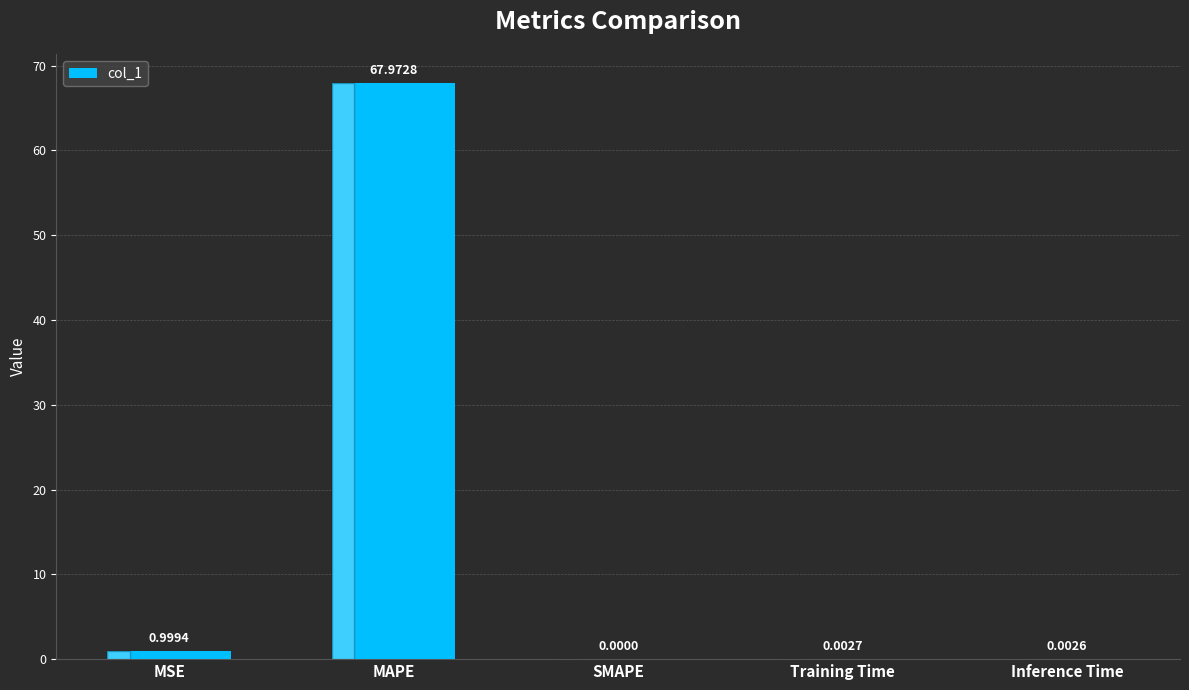

Which label corresponds to the largest value in the chart?

MAPE